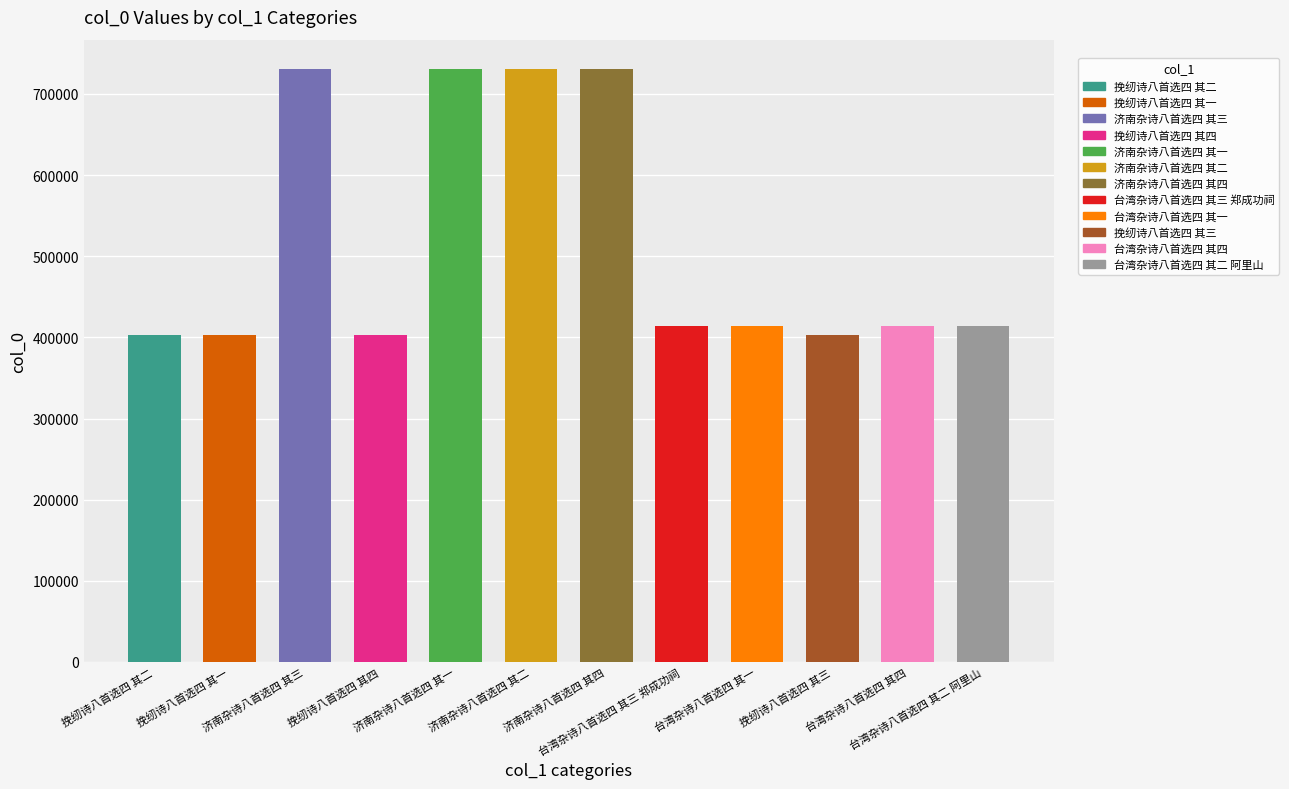

The chart shows a value of 730337 at 济南杂诗八首选四 其三. True or false?

True